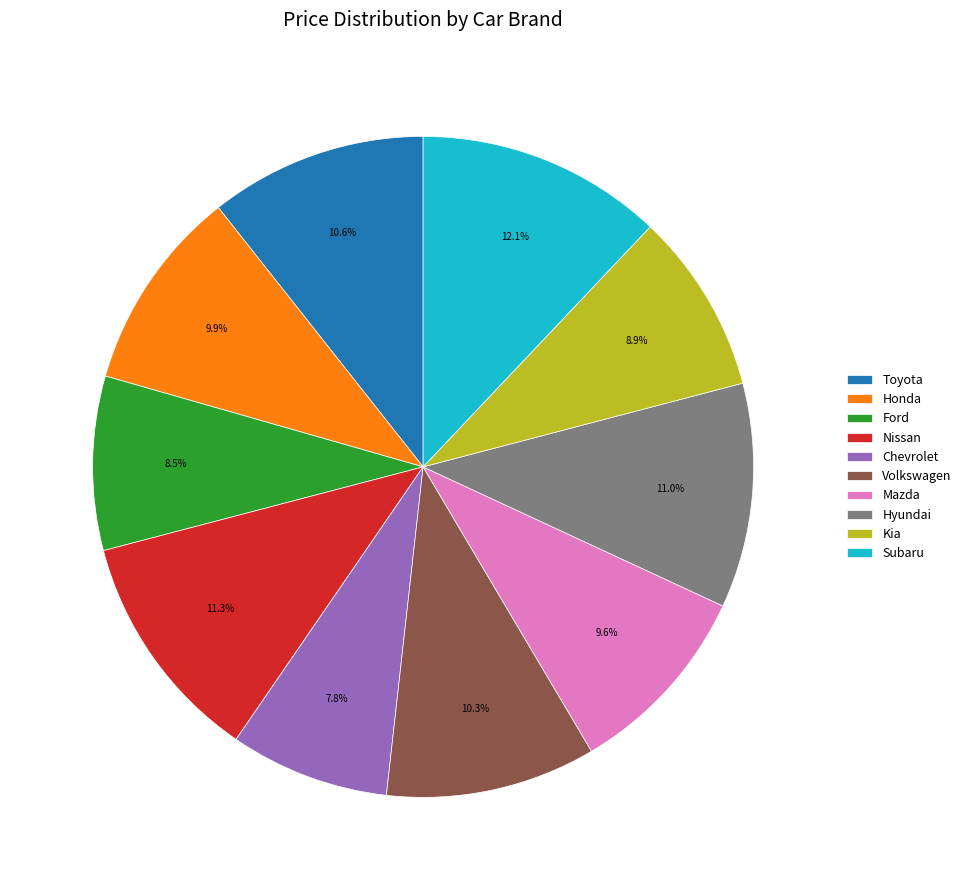

To the nearest percent, what portion does Chevrolet represent?

8%